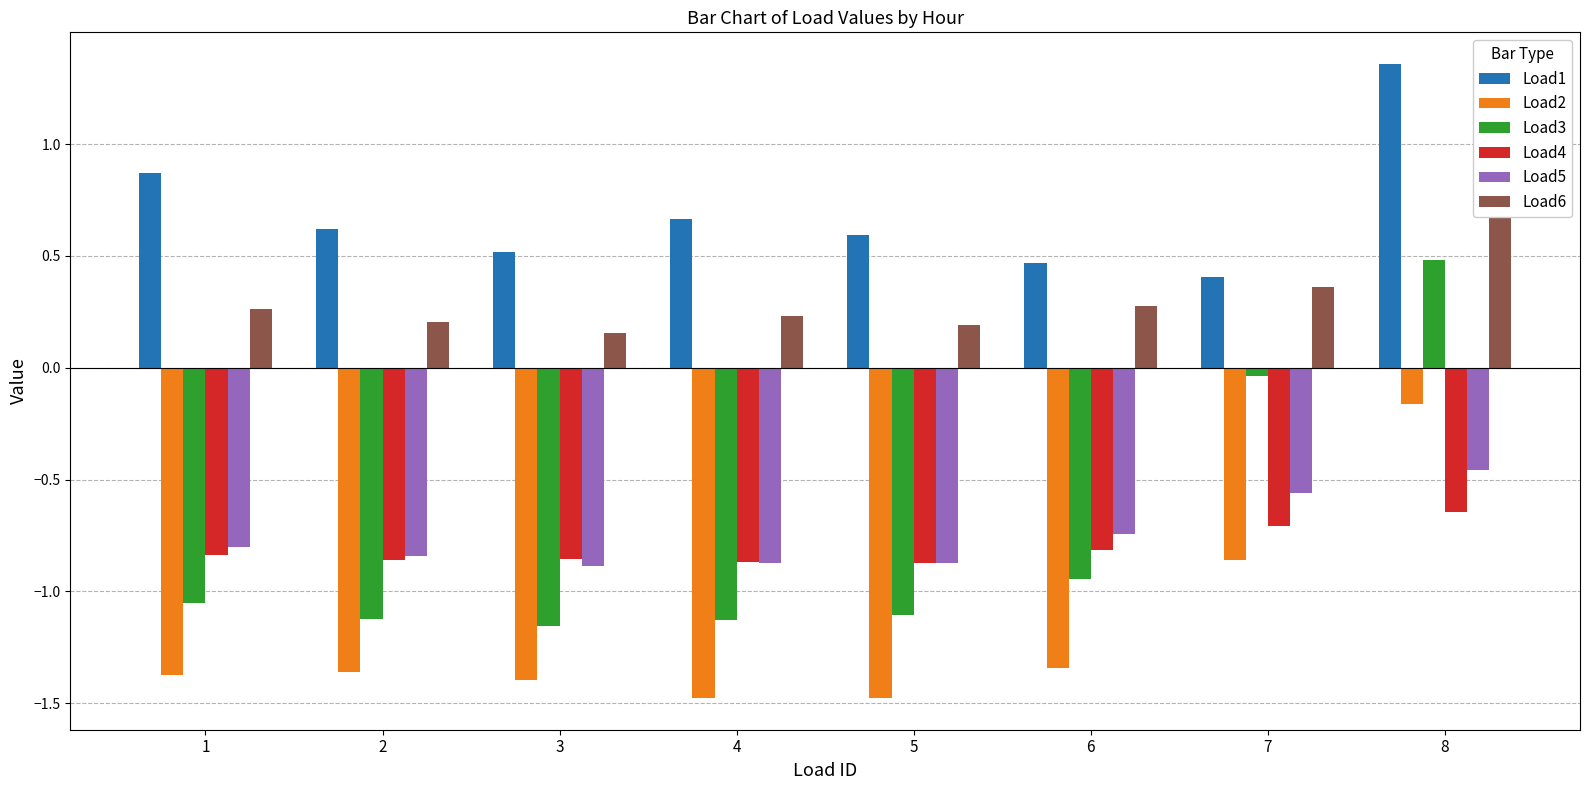

What is the spread (max minus min) of values at 8?

2.0